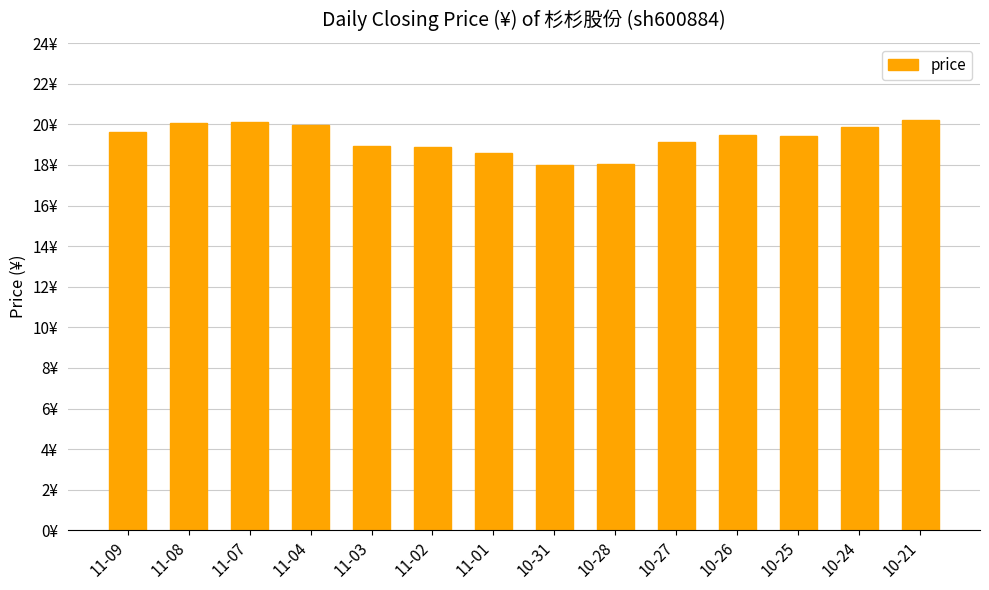

Is it true that the value at 11-03 is 9.1?

False